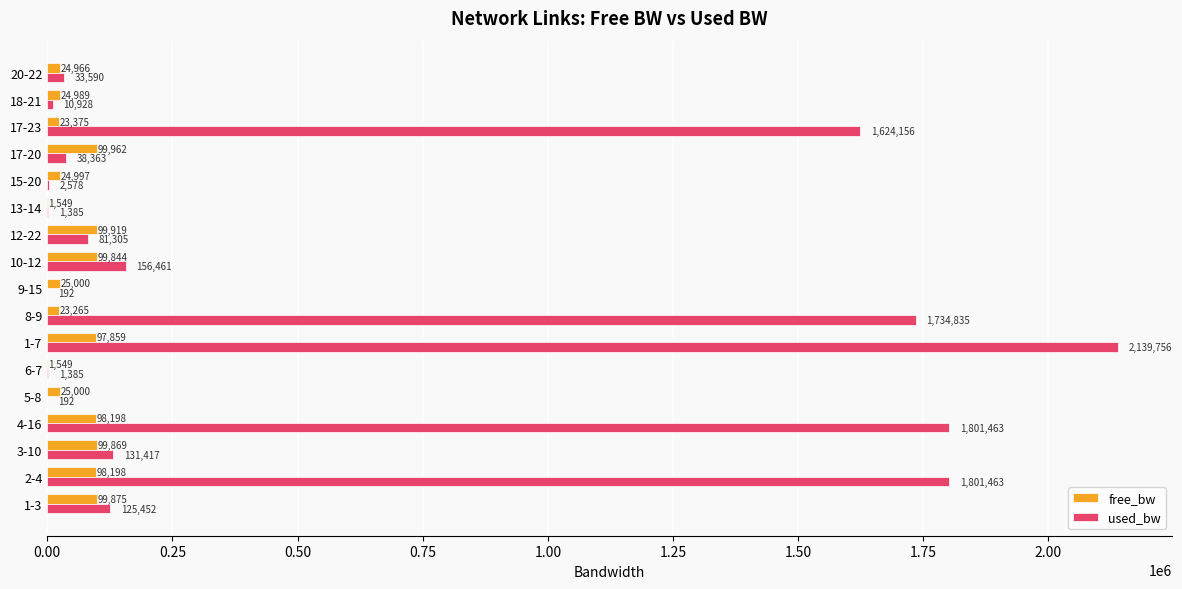

True or false: free_bw has a value of 24989.1 at 18-21.

True